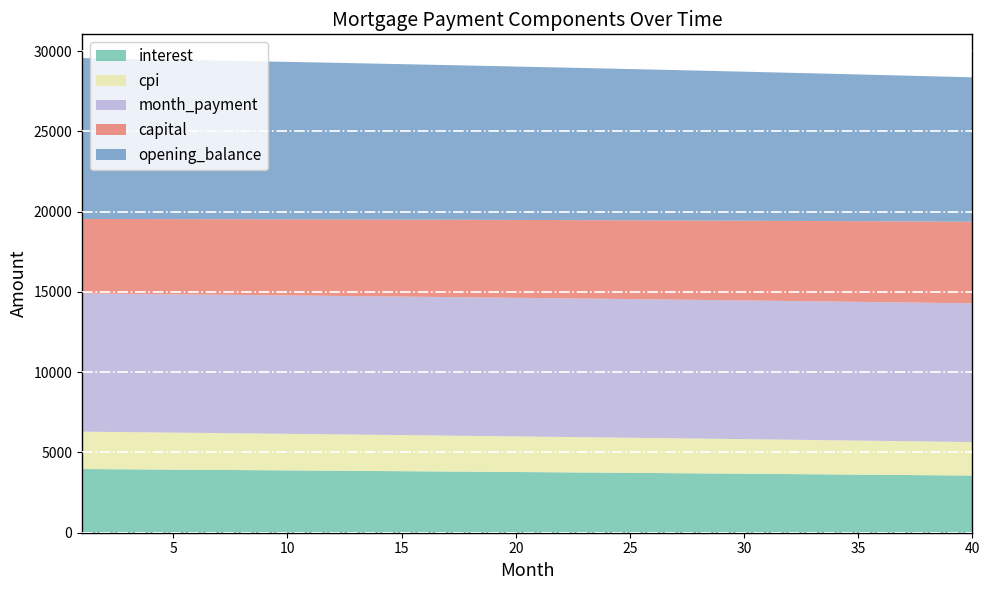

What is the minimum value for interest?

3560.6